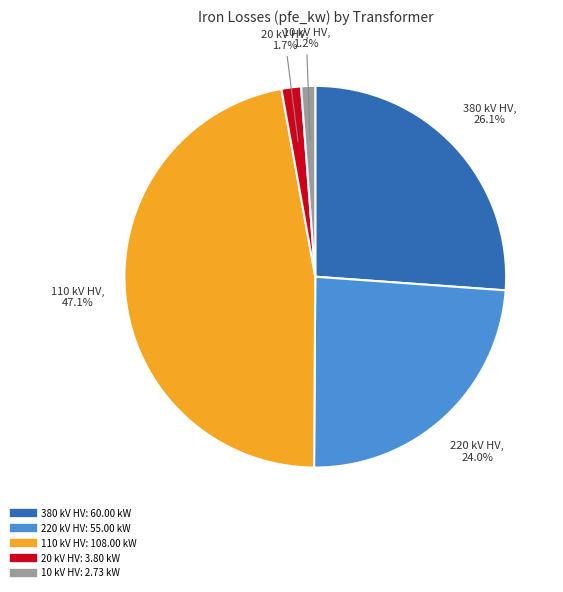

Is there any slice that represents more than half of the pie?

No